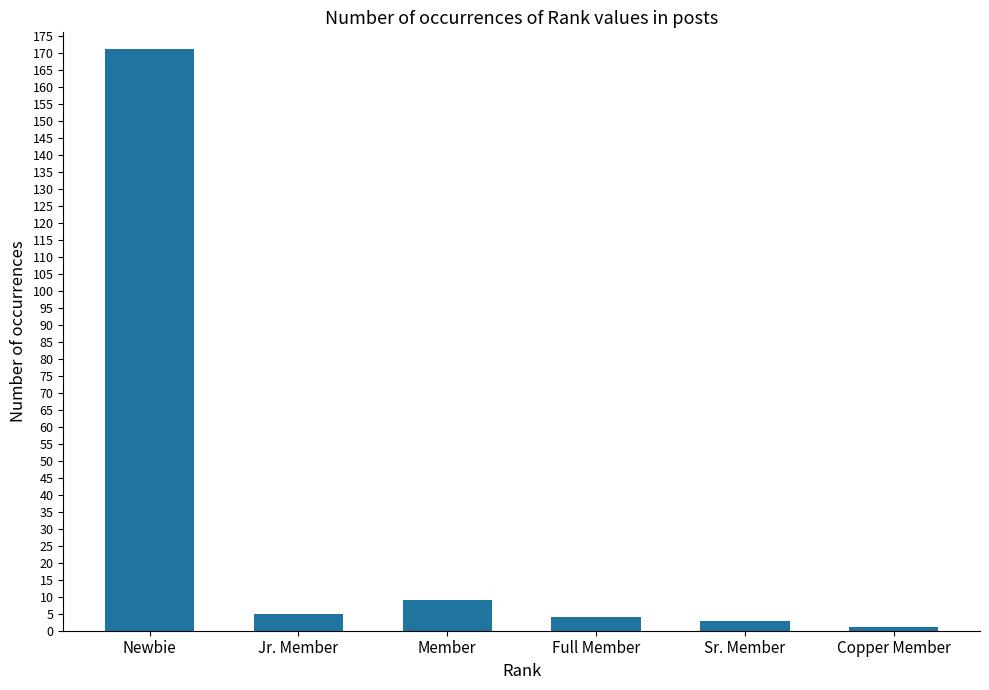

Count the number of categories in the chart.

6